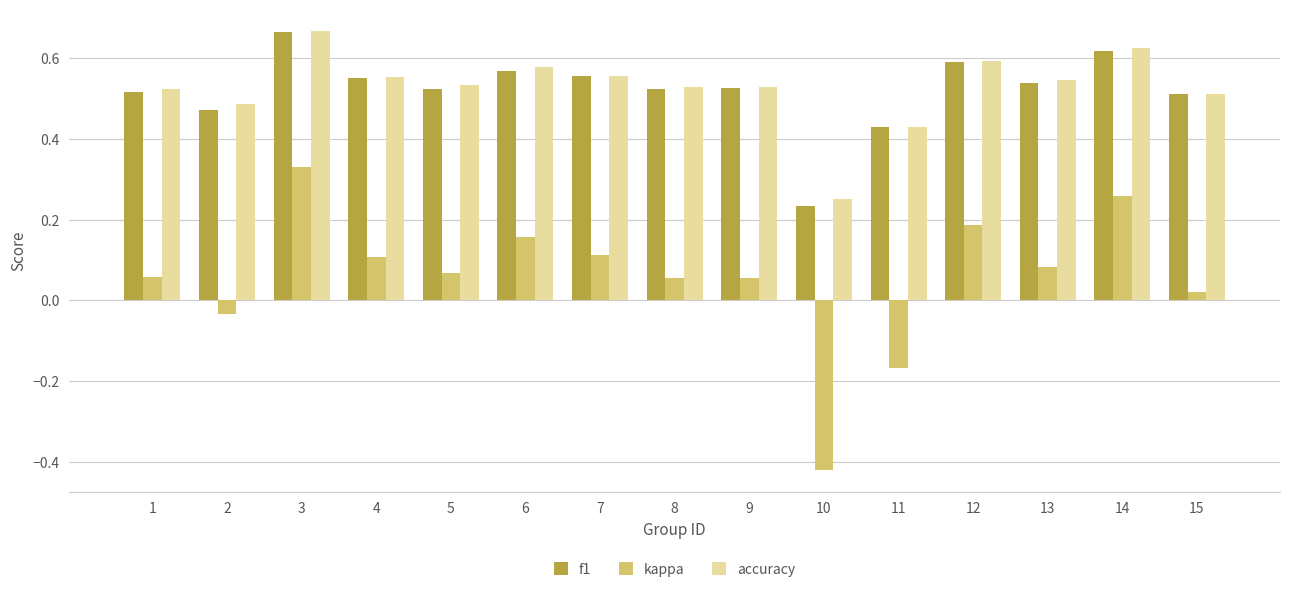

What is the sum of all kappa values?

0.9